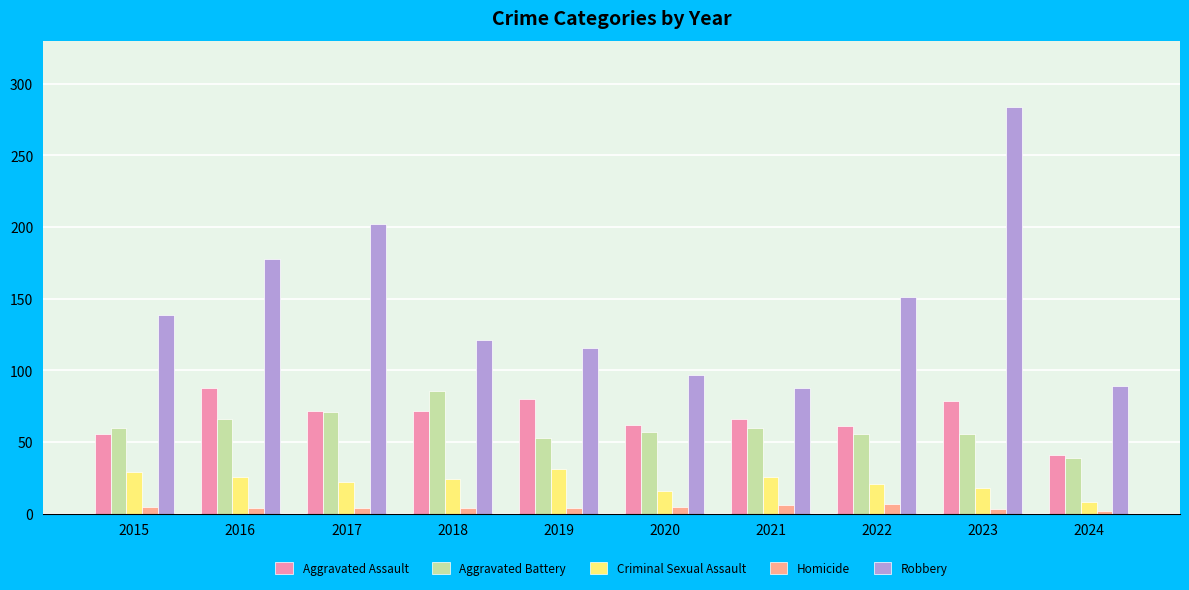

What is the greatest value displayed?

284